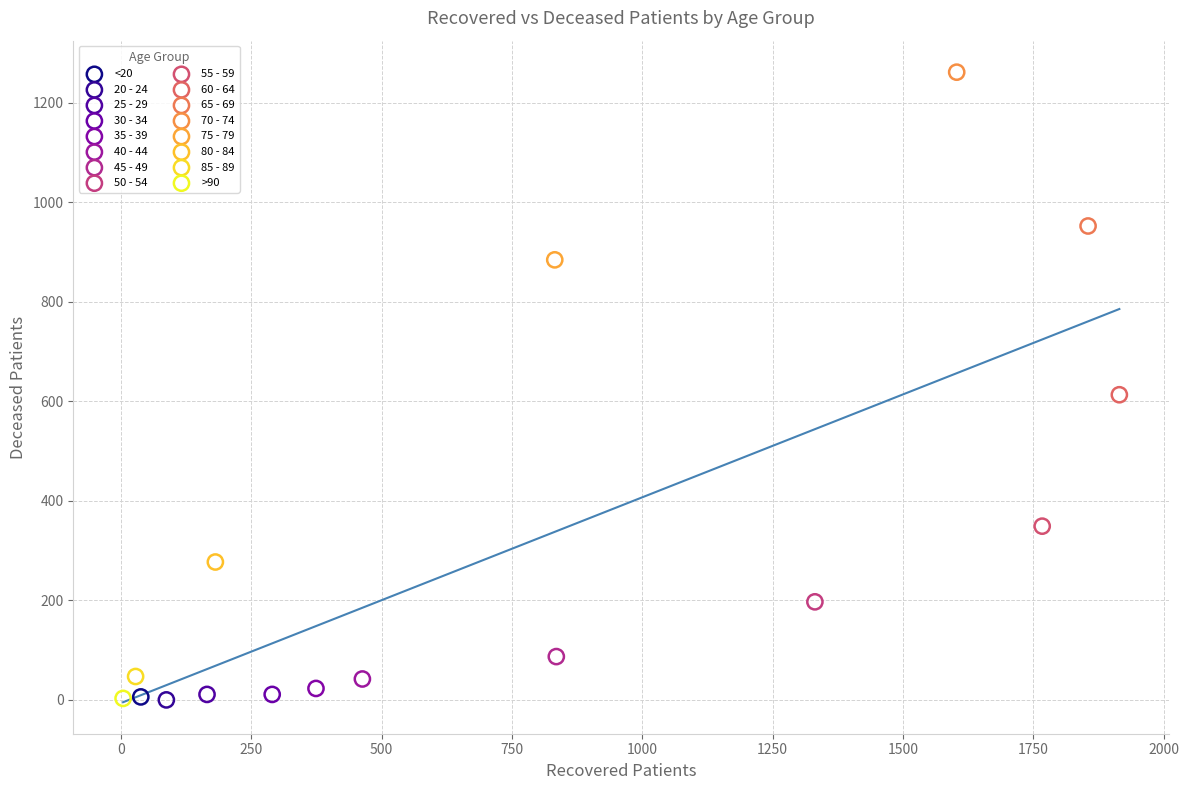

What are all the series names shown in the legend?

<20, 20 - 24, 25 - 29, 30 - 34, 35 - 39, 40 - 44, 45 - 49, 50 - 54, 55 - 59, 60 - 64, 65 - 69, 70 - 74, 75 - 79, 80 - 84, 85 - 89, >90